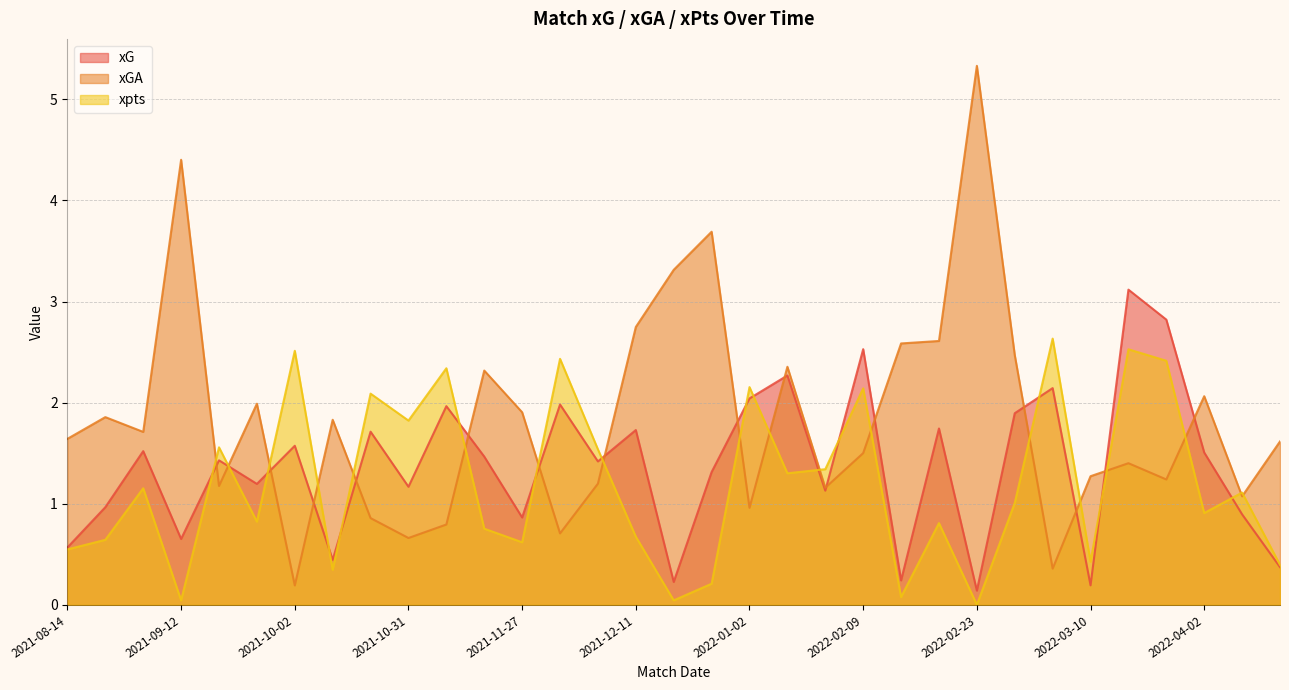

Reading left to right, what are all the values shown in this chart?

xG: 0.6	1.0	1.5	0.7	1.4	1.2	1.6	0.4	1.7	1.2	2.0	1.5	0.9	2.0	1.4	1.7	0.2	1.3	2.0	2.3	1.1	2.5	0.2	1.7	0.1	1.9	2.1	0.2	3.1	2.8	1.5	0.9	0.4
xGA: 1.6	1.9	1.7	4.4	1.2	2.0	0.2	1.8	0.9	0.7	0.8	2.3	1.9	0.7	1.2	2.7	3.3	3.7	1.0	2.4	1.2	1.5	2.6	2.6	5.3	2.5	0.4	1.3	1.4	1.2	2.1	1.1	1.6
xpts: 0.5	0.6	1.2	0.0	1.6	0.8	2.5	0.3	2.1	1.8	2.3	0.8	0.6	2.4	1.5	0.7	0.0	0.2	2.2	1.3	1.3	2.1	0.1	0.8	0.0	1.0	2.6	0.4	2.5	2.4	0.9	1.1	0.4